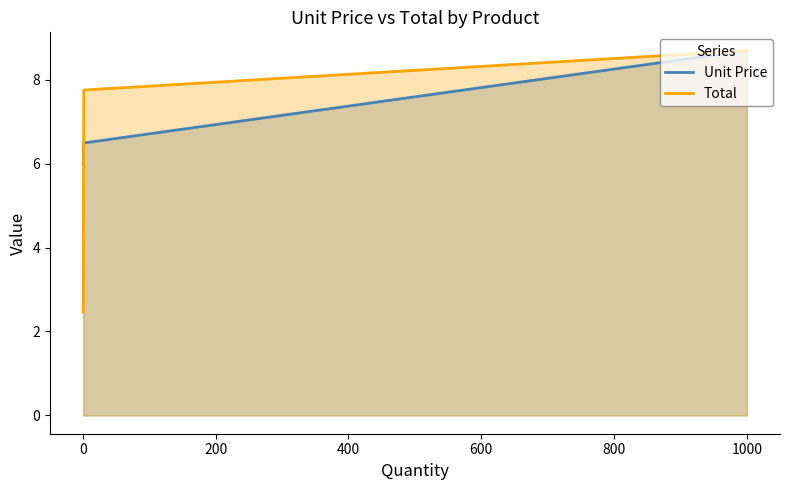

What is the difference between the maximum and minimum values in the Total series?

6.2